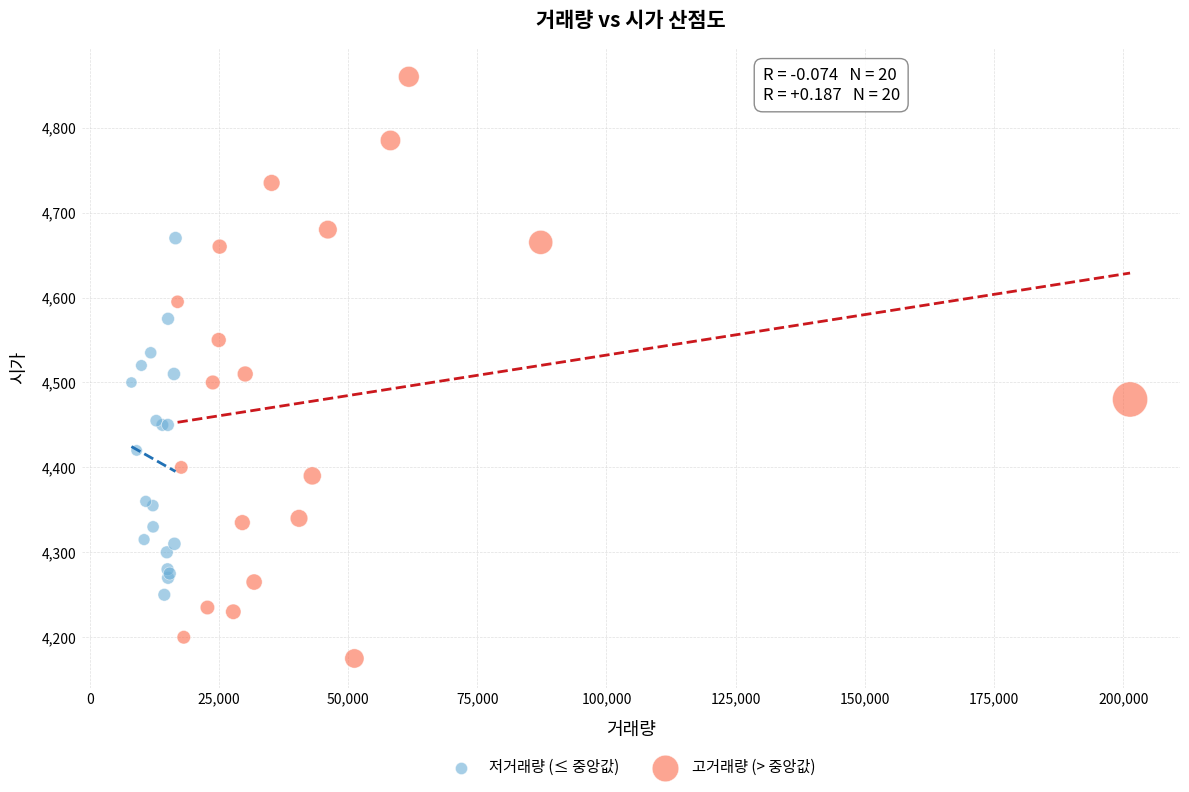

Which series contains the lowest Y value?

고거래량 (> 중앙값)